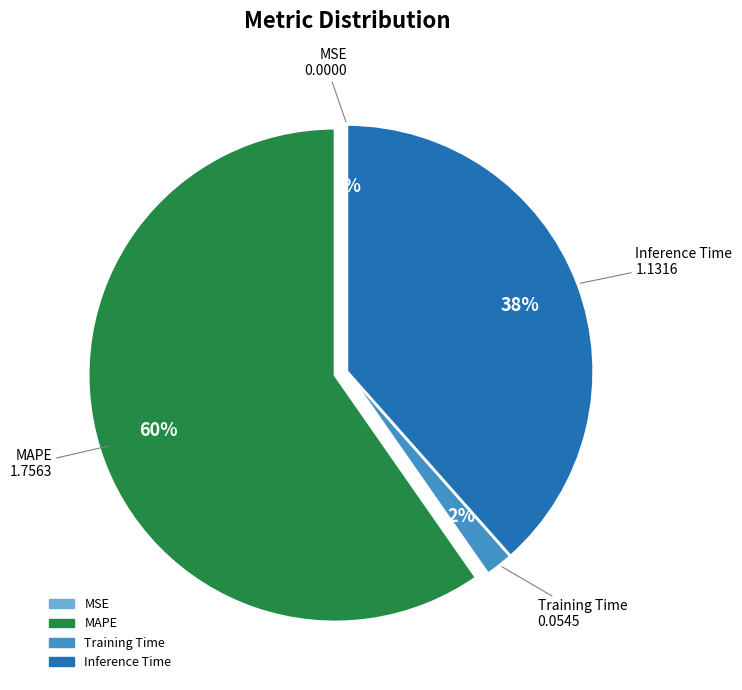

Does any single category account for the majority?

Yes